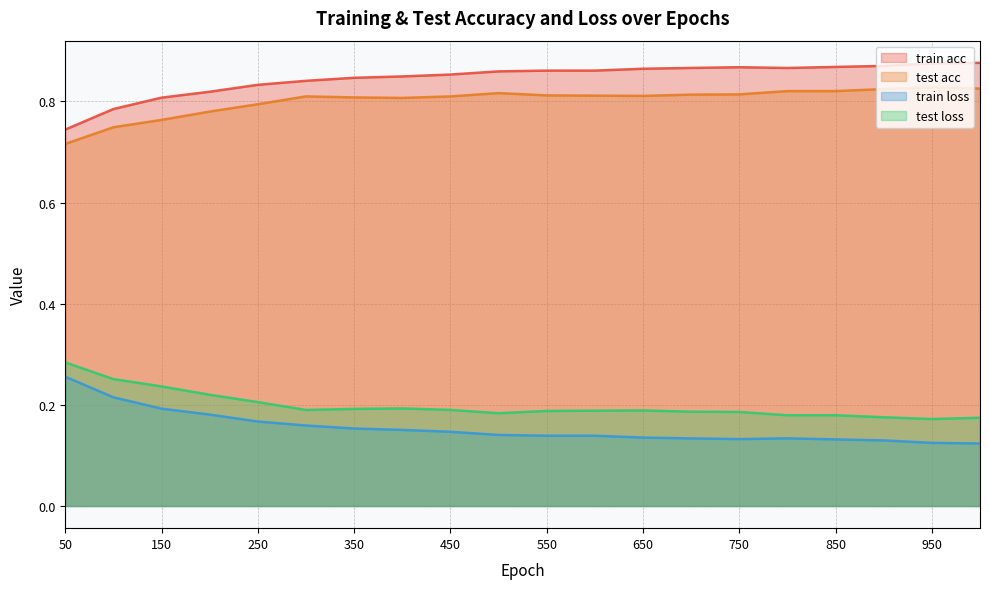

Rank the categories by train acc value from lowest to highest.

50, 100, 150, 200, 250, 300, 350, 400, 450, 500, 550, 600, 650, 800, 700, 750, 850, 900, 950, 1000